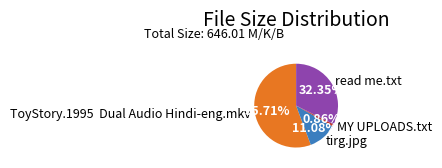

To the nearest percent, what portion does tirg.jpg represent?

11%